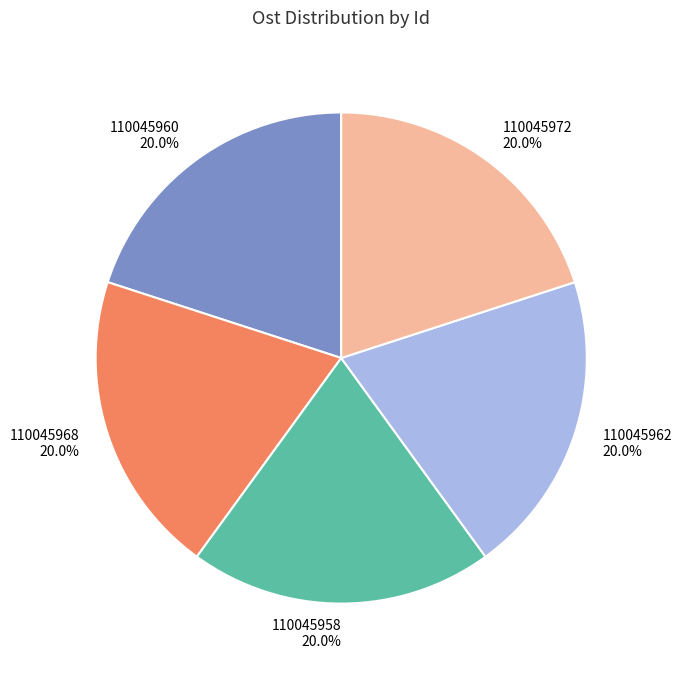

Does 110045968 account for over 50% of the chart?

No